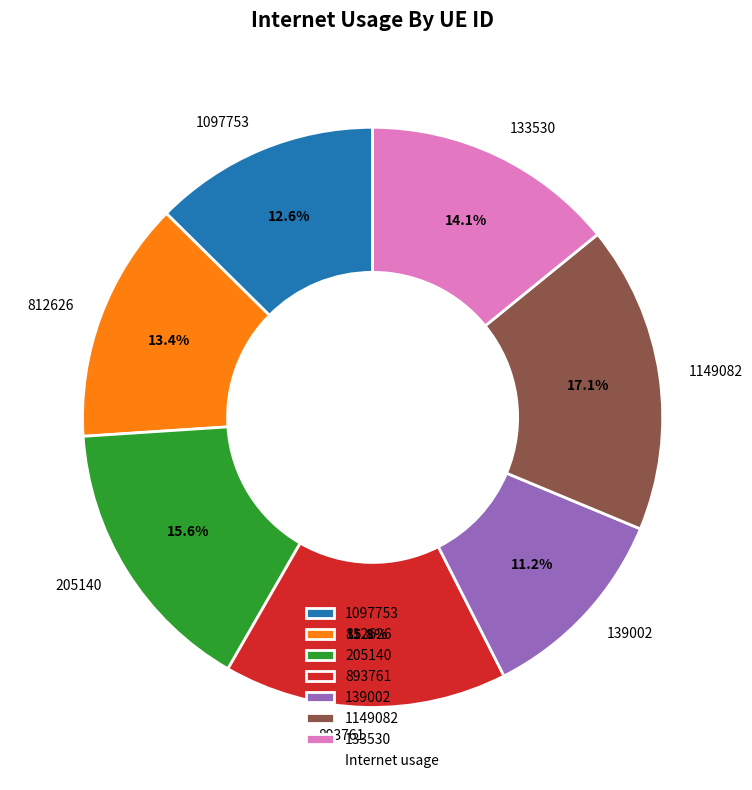

Which slice is the largest?

1149082